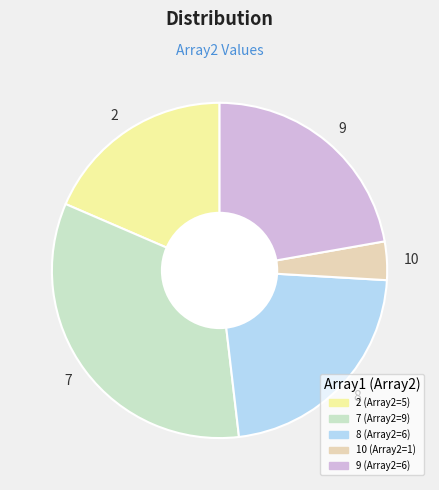

The 10 slice represents 4% of the pie. True or false?

True